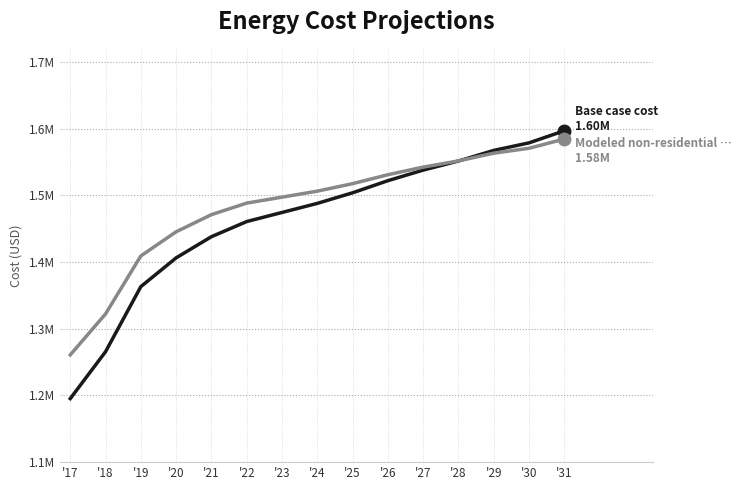

Is this an area chart (filled region under the line)?

No